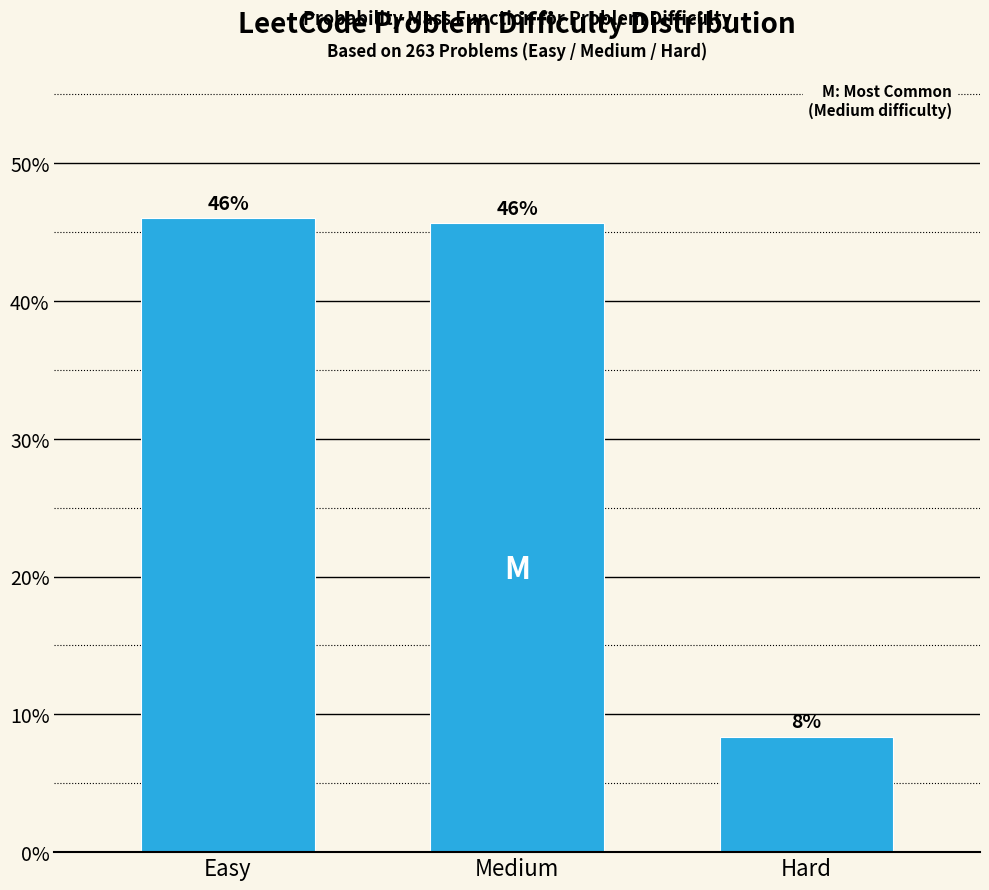

Is it true that the value at Hard is 14.4?

False